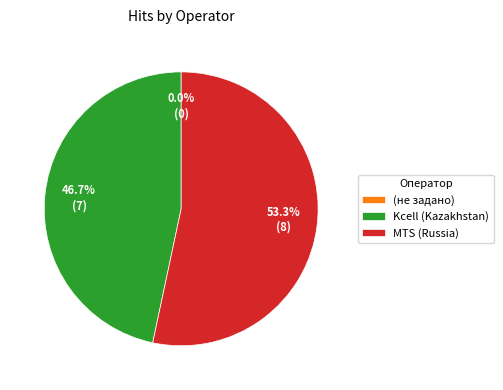

Does any single category account for the majority?

Yes